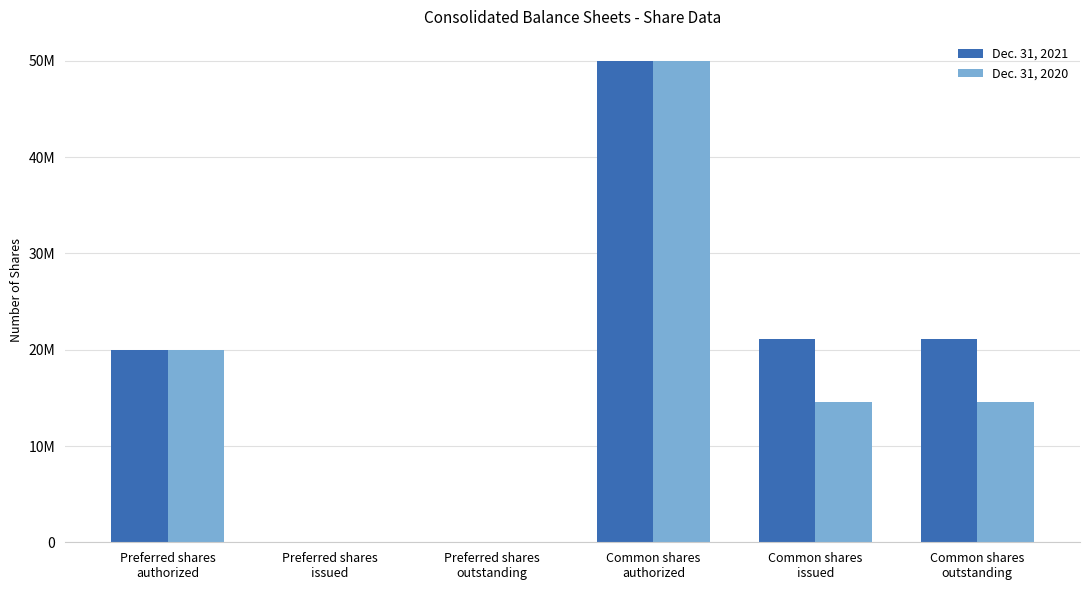

At which label does Dec. 31, 2021 reach its minimum?

Preferred shares
issued